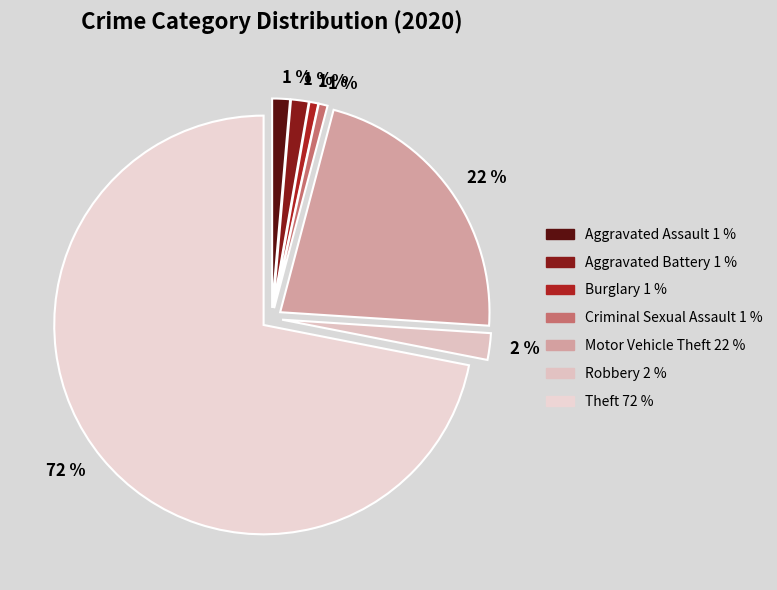

Which slice is the largest?

Theft